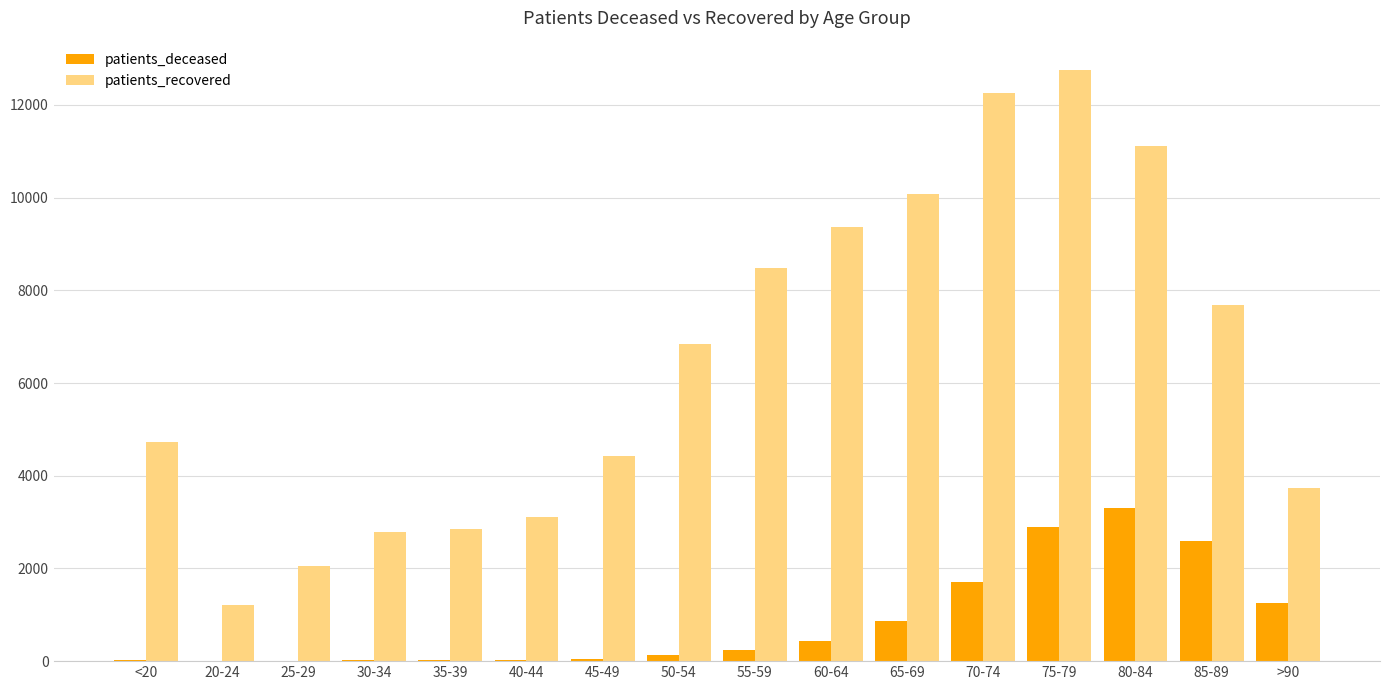

Which series has the largest total across all categories?

patients_recovered